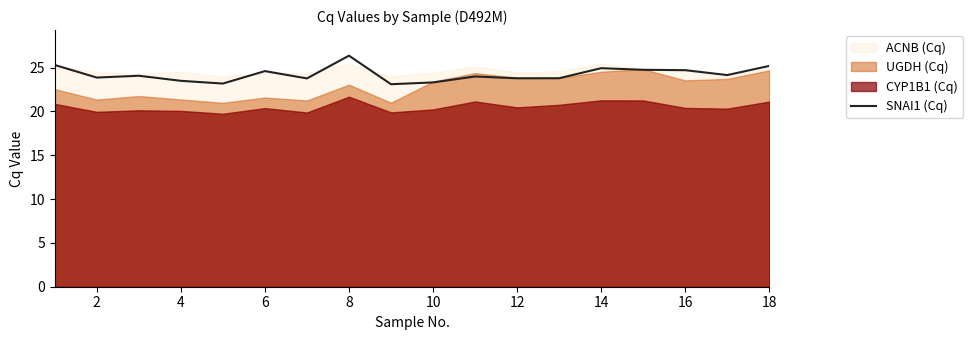

What is the minimum value shown in the chart?

23.1